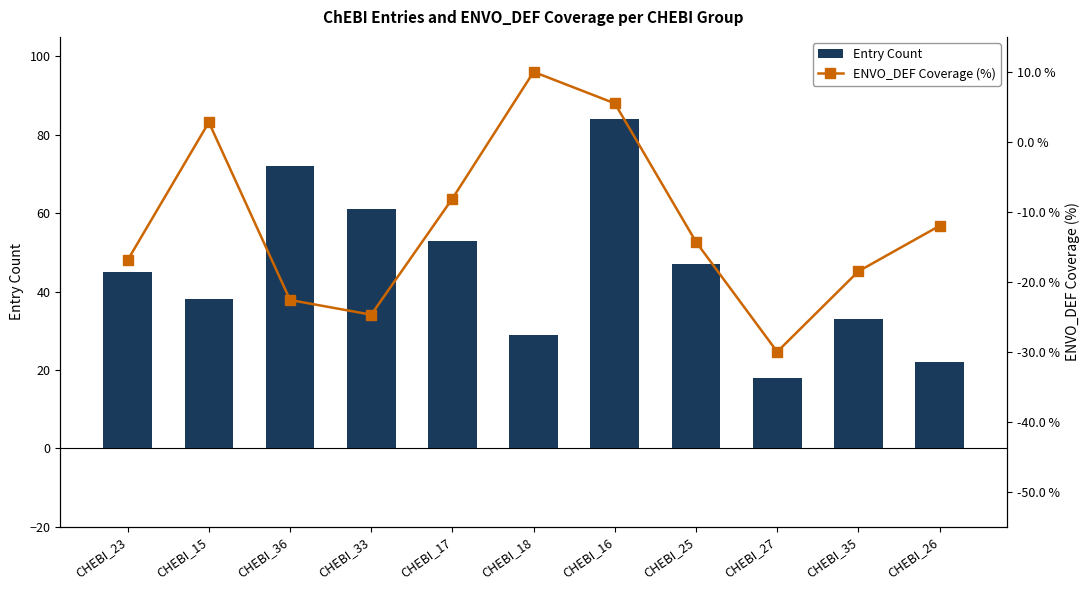

What position from the right is CHEBI_26?

1